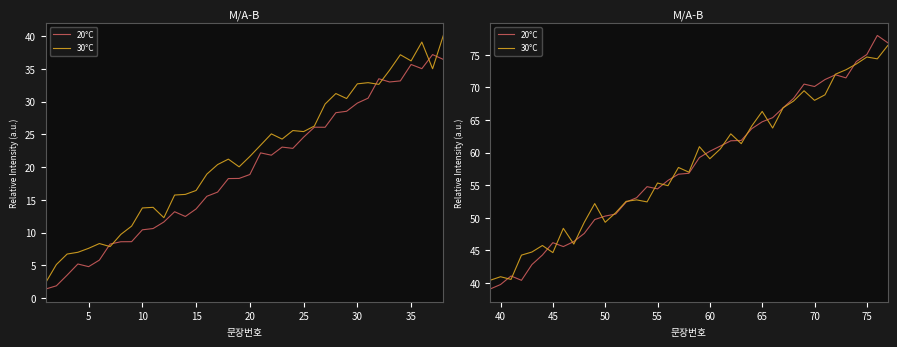

Reading right to left, what are all the values shown in this chart?

20°C: 76.8	78.0	75.0	74.0	71.5	71.9	71.2	70.1	70.5	68.3	66.9	65.4	64.7	63.7	61.9	61.8	61.0	60.2	59.2	56.8	56.7	55.7	54.4	54.8	53.1	52.4	50.6	50.3	49.7	47.6	46.4	45.6	46.2	44.3	42.8	40.4	41.1	39.8	39.1
30°C: 76.4	74.4	74.7	73.6	72.7	72.0	68.9	68.0	69.5	67.9	66.9	63.8	66.3	64.1	61.4	62.9	60.6	59.1	60.9	57.0	57.7	54.9	55.3	52.4	52.7	52.5	50.8	49.3	52.2	49.3	46.0	48.4	44.7	45.7	44.8	44.3	40.5	41.0	40.4